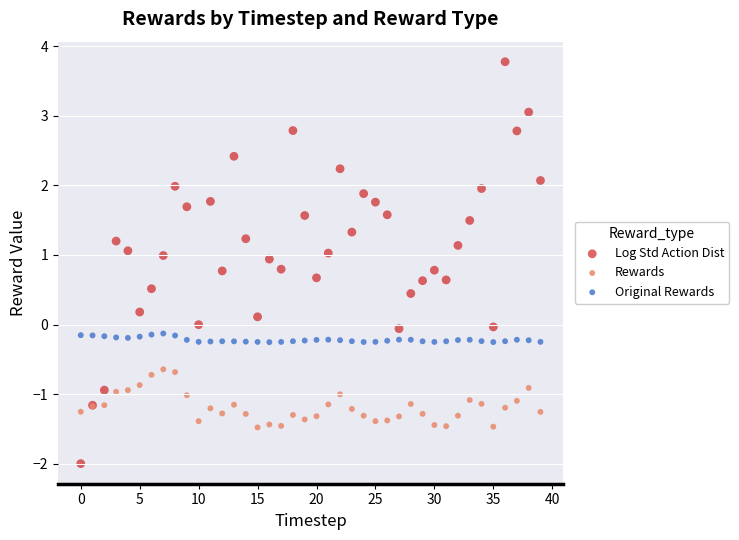

Which series contains the lowest Y value?

Log Std Action Dist